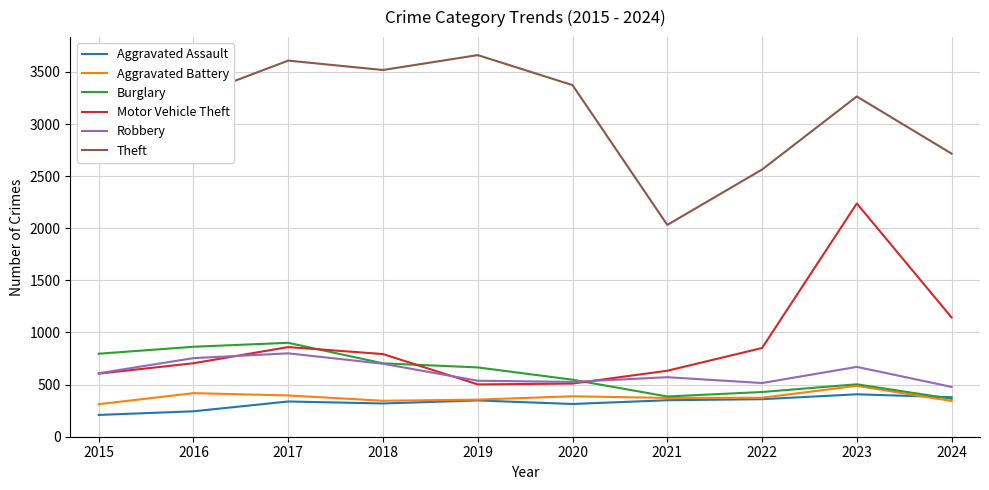

What is the lowest value of the Theft series?

2032